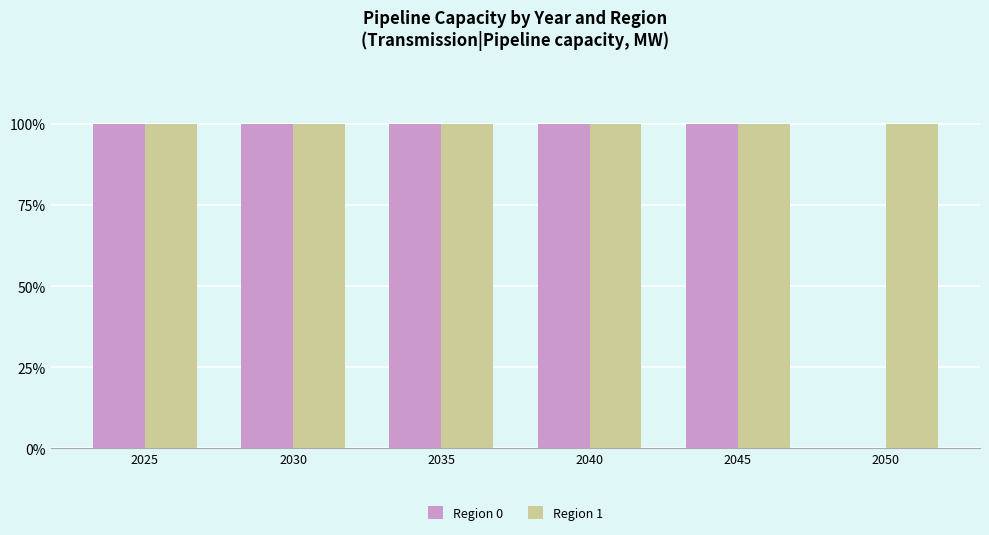

What is the sum of the Region 1 values at 2025 and 2045?

200.0